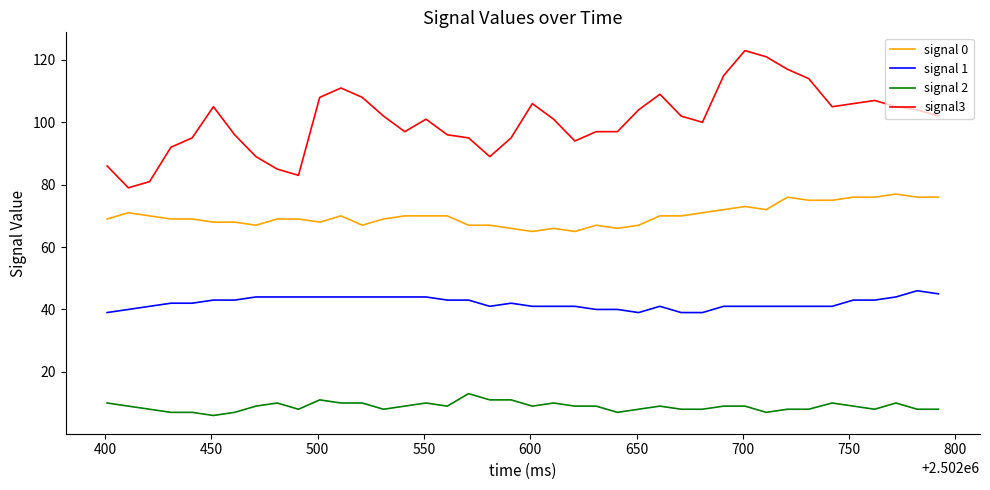

How many lines are shown in the chart?

4